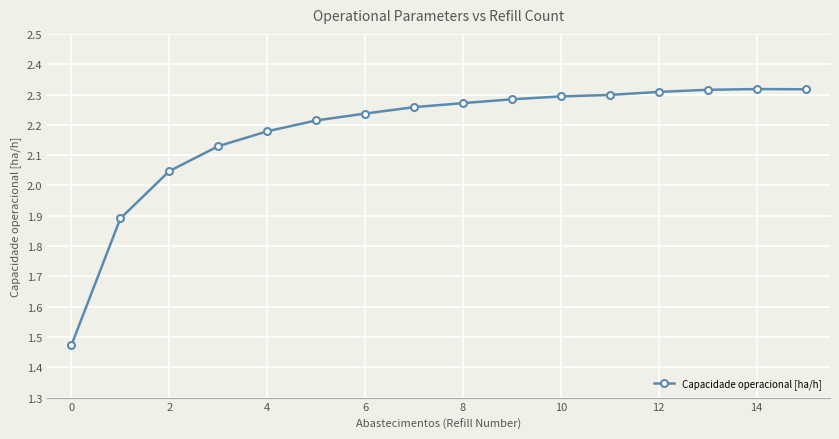

What is the value of the 2nd point from the left?

1.9